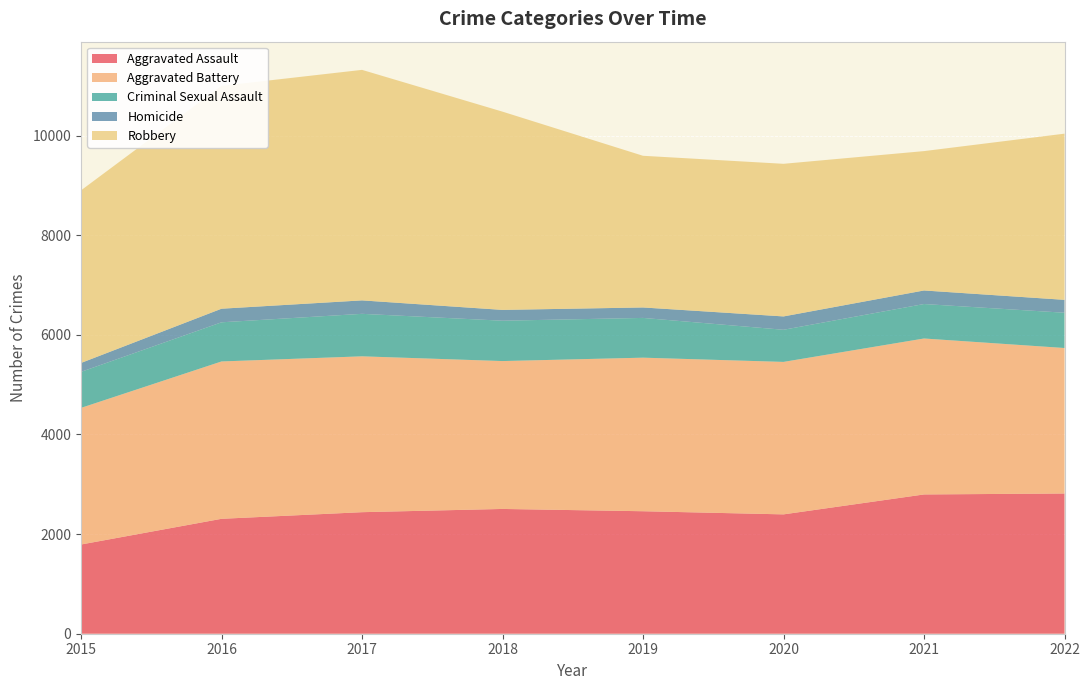

Reading left to right, transcribe all the data shown in this chart.

Aggravated Assault: 1791	2307	2440	2505	2459	2396	2796	2815
Aggravated Battery: 2743	3159	3129	2969	3083	3061	3131	2921
Criminal Sexual Assault: 723	786	853	810	798	645	692	708
Homicide: 179	273	270	217	210	268	272	259
Robbery: 3465	4474	4628	3980	3045	3064	2798	3336